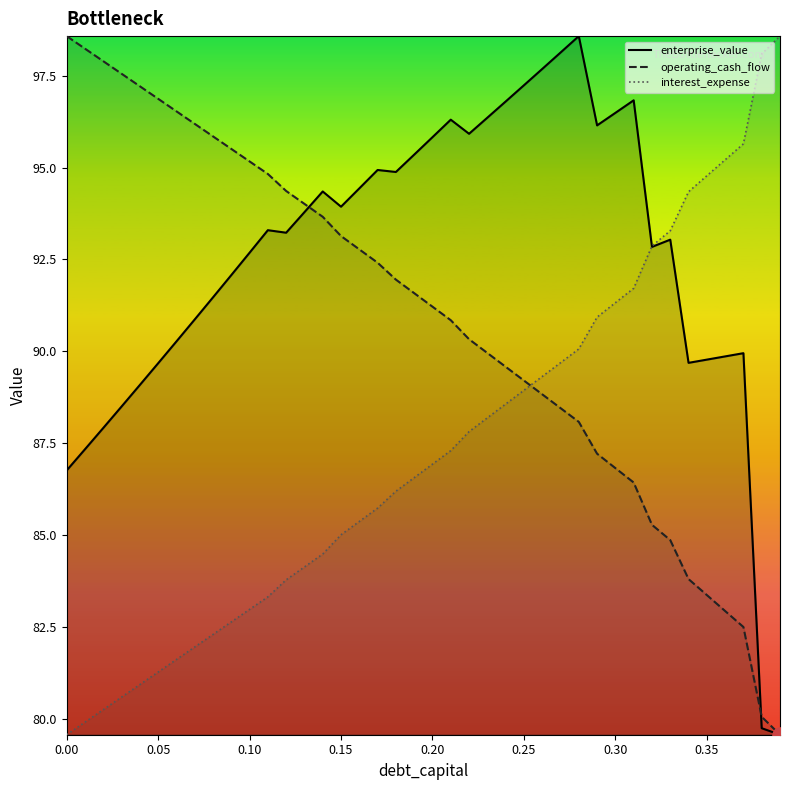

Which series has the largest total across all categories?

enterprise_value